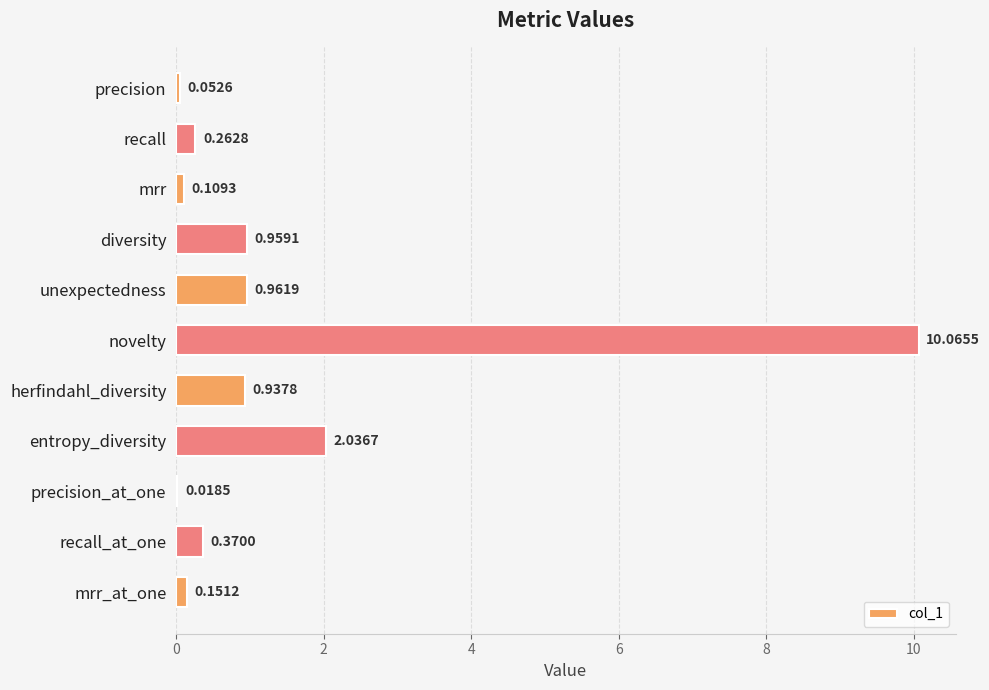

What is the sum of all values?

15.9